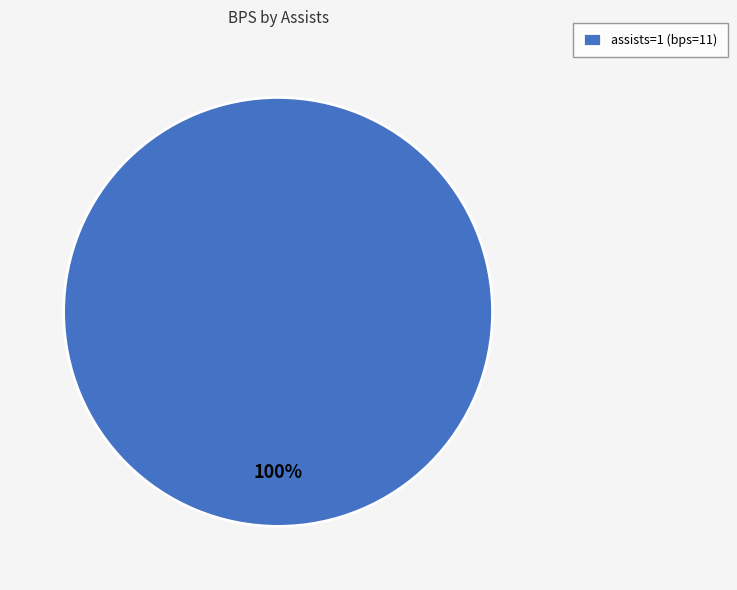

Count the number of slices in the pie.

1